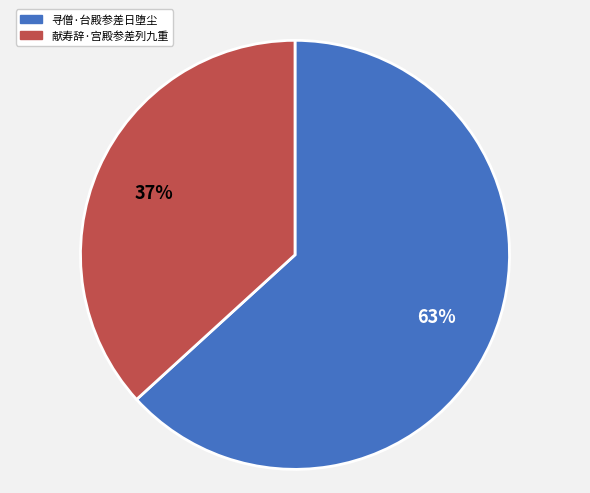

True or false: 献寿辞·宫殿参差列九重 accounts for 26% of the total.

False